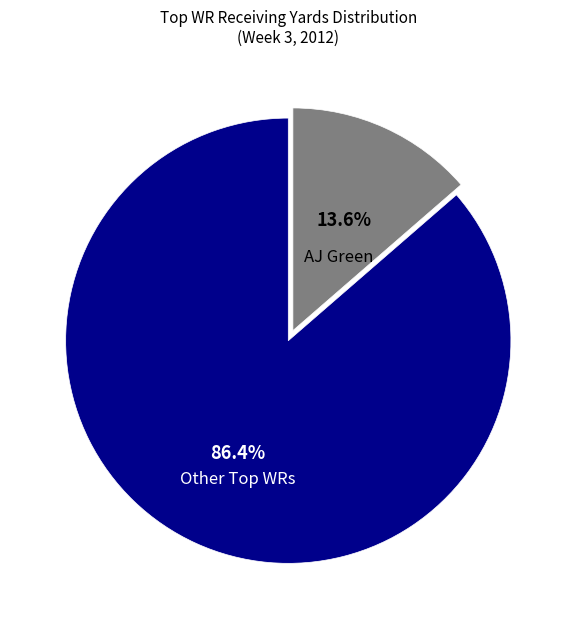

Count the number of slices in the pie.

2